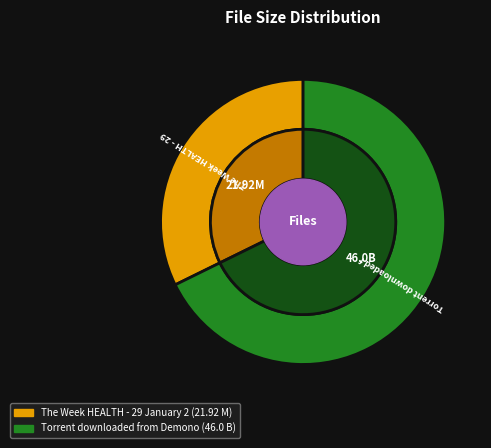

To the nearest percent, what is the combined percentage of The Week HEALTH - 29 January 2012 and Torrent downloaded from Demonoid.me.txt?

100%